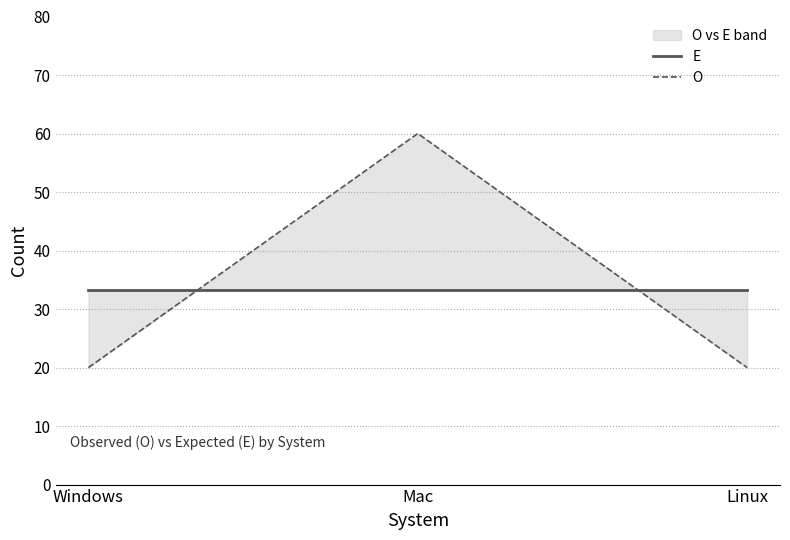

Reading left to right, extract all data points from this chart.

E: Windows=33.3	Mac=33.3	Linux=33.3
O: Windows=20.0	Mac=60.0	Linux=20.0